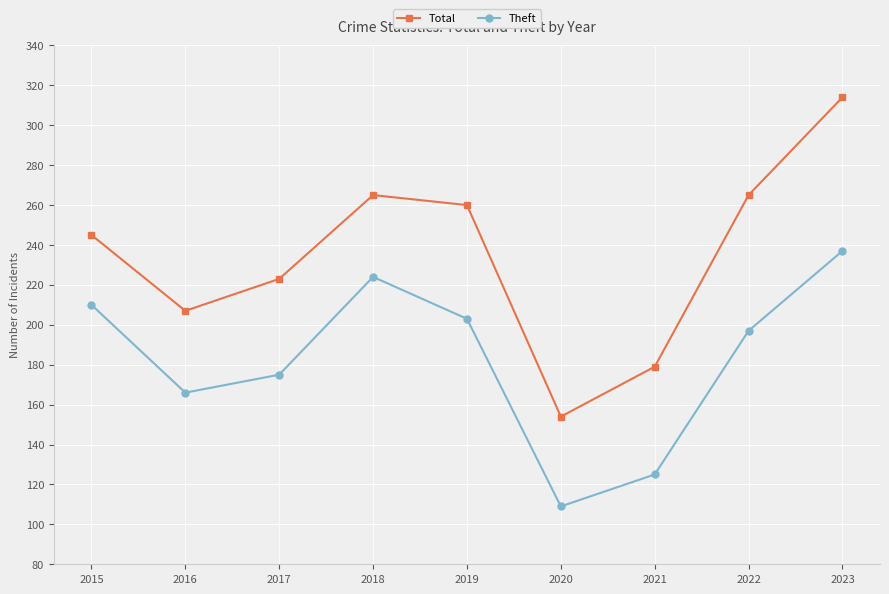

Rank the series by their maximum value, from lowest to highest.

Theft, Total